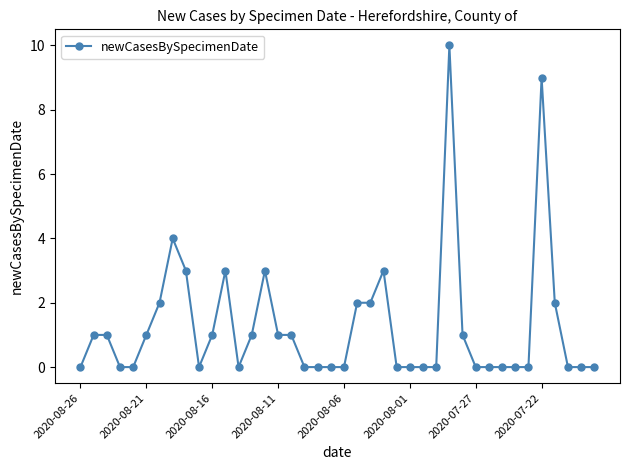

Is this an area chart (filled region under the line)?

No